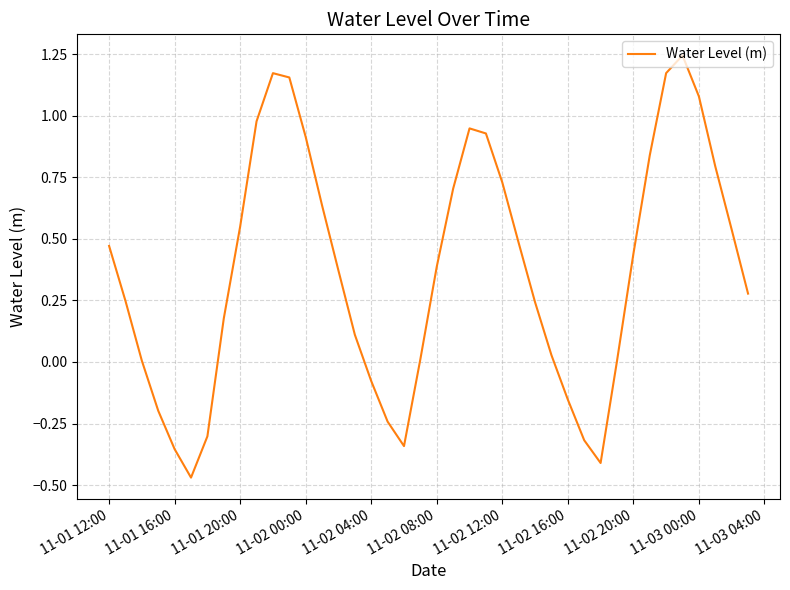

How many interior local valleys (lower than both neighbors) does the data have?

3